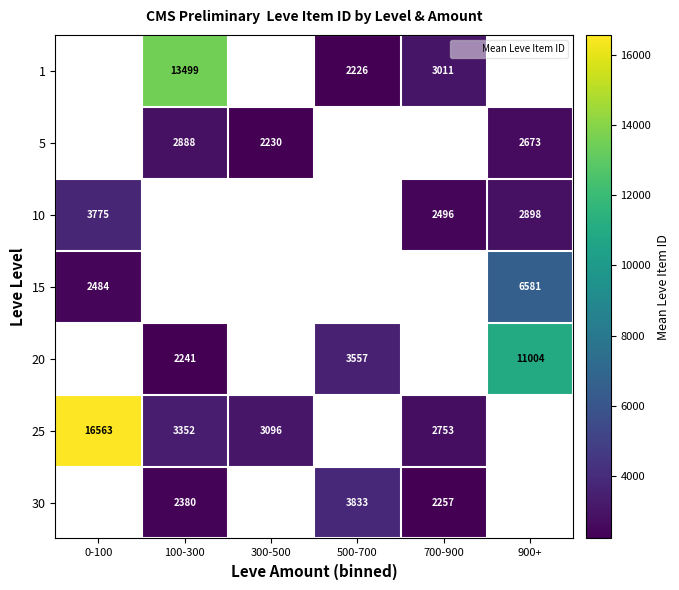

The value of 25 at 0-100 is 5669.2. True or false?

False